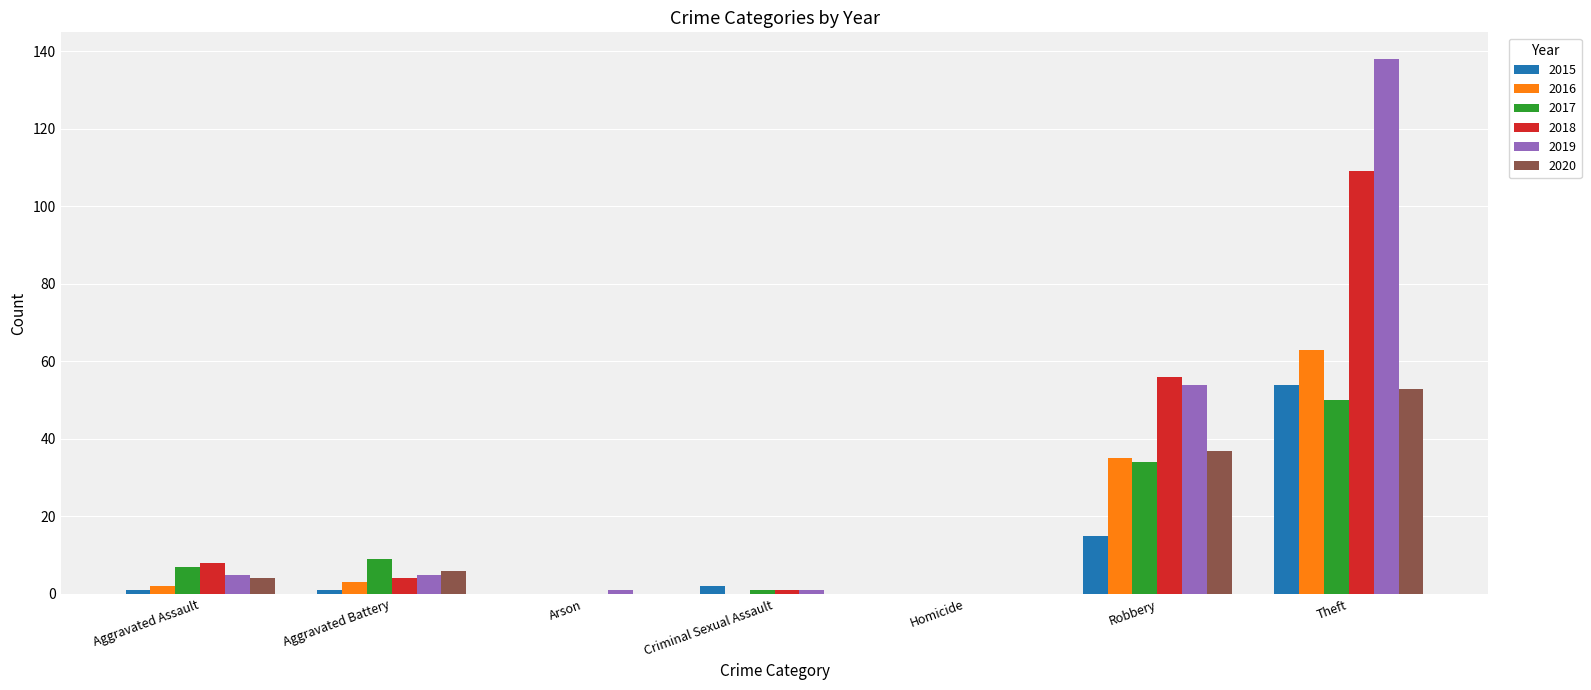

Reading left to right, extract all data points from this chart.

2015: 1	1	0	2	0	15	54
2016: 2	3	0	0	0	35	63
2017: 7	9	0	1	0	34	50
2018: 8	4	0	1	0	56	109
2019: 5	5	1	1	0	54	138
2020: 4	6	0	0	0	37	53